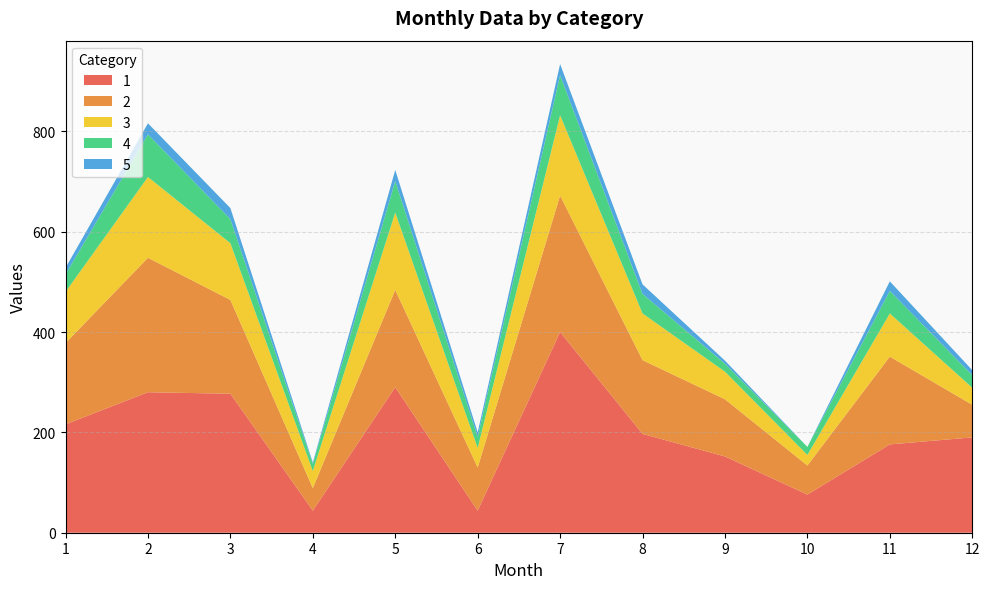

Reading left to right, extract all data points from this chart.

1: 1=216	2=280	3=277	4=44	5=290	6=44	7=400	8=197	9=152	10=76	11=176	12=190
2: 1=162	2=268	3=187	4=45	5=194	6=86	7=272	8=147	9=114	10=58	11=175	12=65
3: 1=102	2=161	3=113	4=34	5=154	6=39	7=160	8=93	9=55	10=21	11=86	12=34
4: 1=35	2=85	3=48	4=14	5=63	6=22	7=80	8=39	9=16	10=16	11=45	12=25
5: 1=13	2=22	3=22	4=3	5=22	6=9	7=22	8=19	9=6	10=0	11=19	12=10